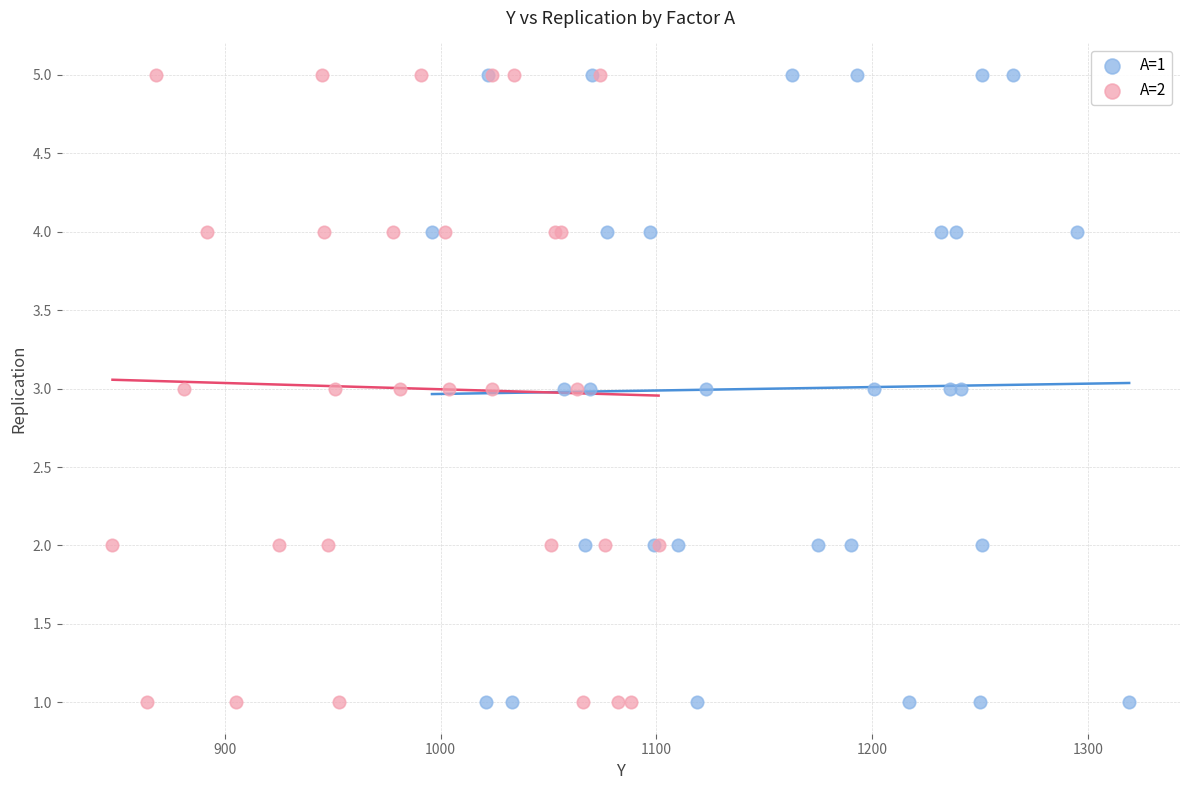

What are all the series names shown in the legend?

A=1, A=2